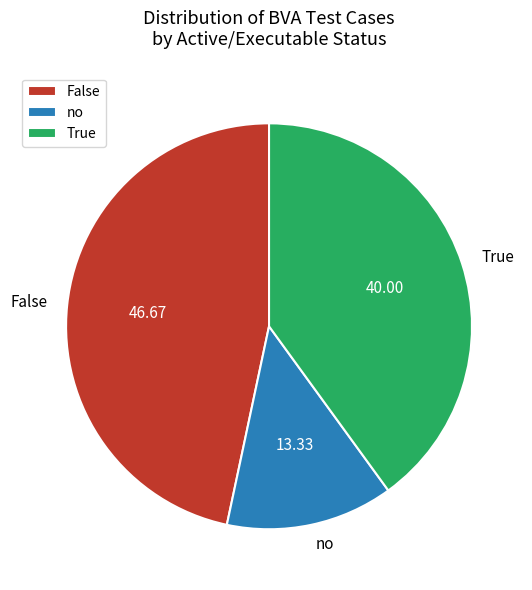

How many slices are in this pie chart?

3